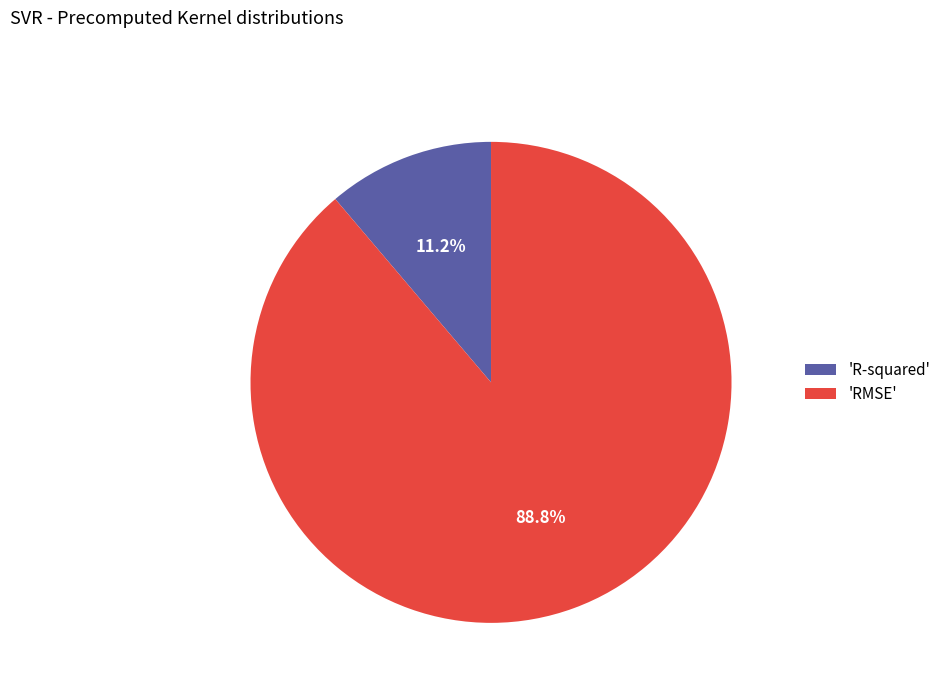

What percentage do 'R-squared' and 'RMSE' together represent?

100.0%